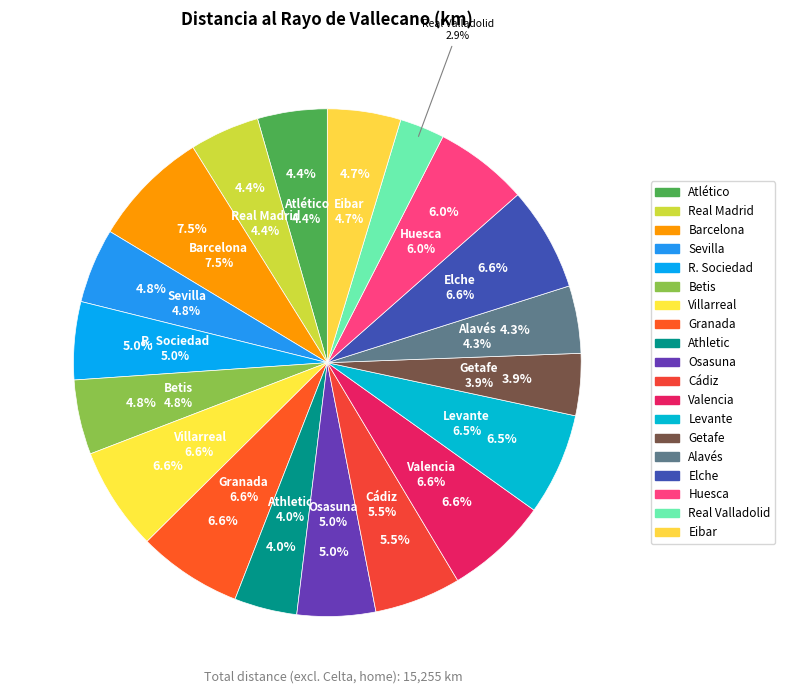

To the nearest percent, what percentage of the pie is Real Valladolid?

3%